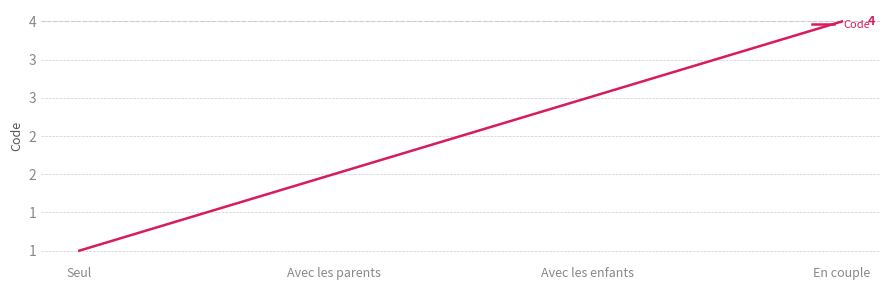

What is the ratio of the value at En couple to the value at Seul?

4.0